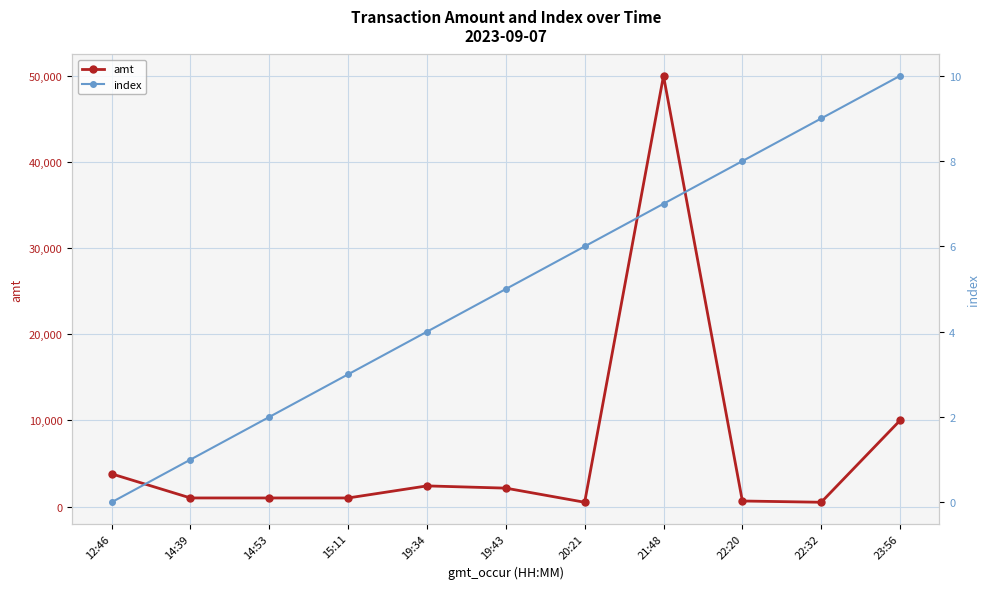

What position from the left is 19:43?

6